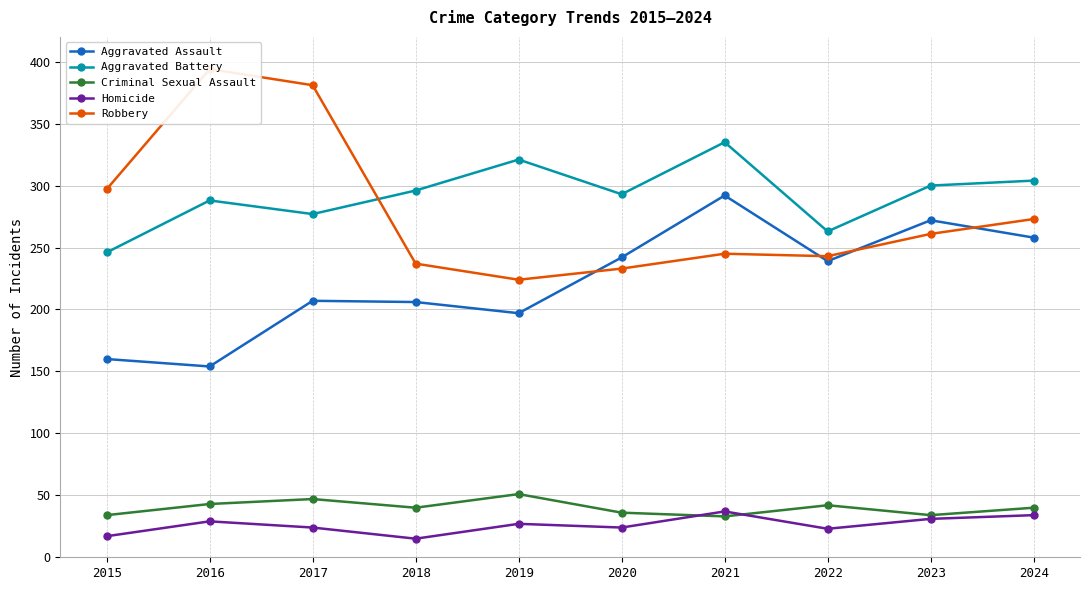

What are all the series names shown in the legend?

Aggravated Assault, Aggravated Battery, Criminal Sexual Assault, Homicide, Robbery